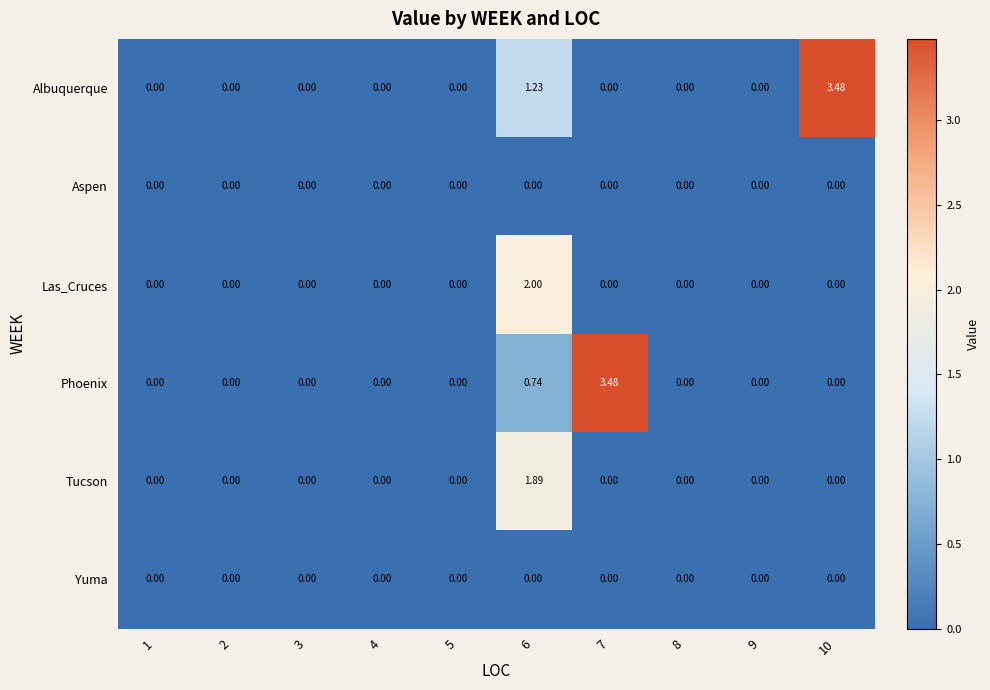

Which series has the largest total across all categories?

Albuquerque